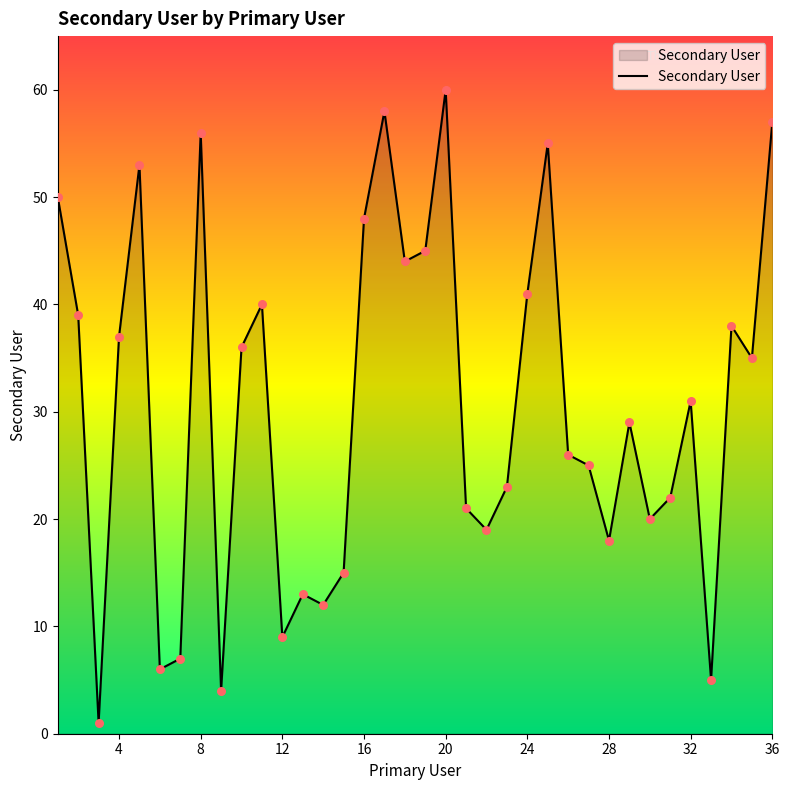

What is the maximum value shown in the chart?

60